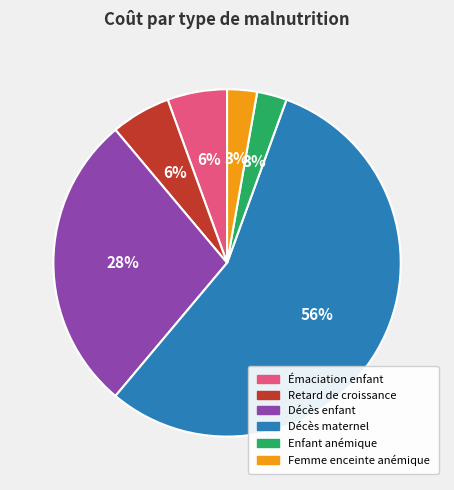

Which category has the biggest portion of the pie?

Décès maternel